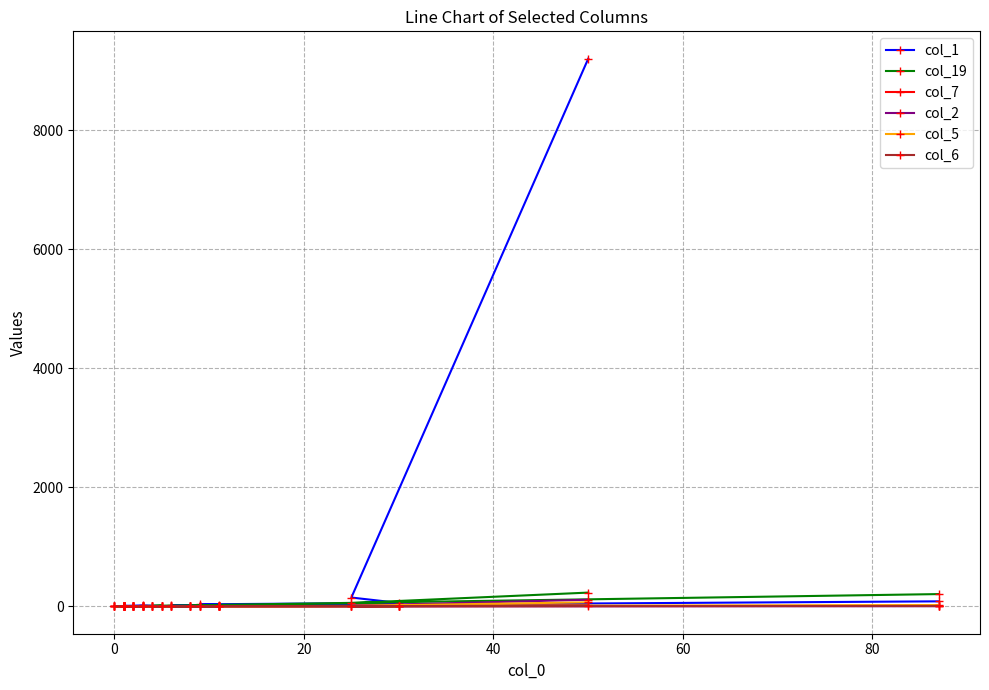

True or false: col_1 has a value of 249 at 0.

False